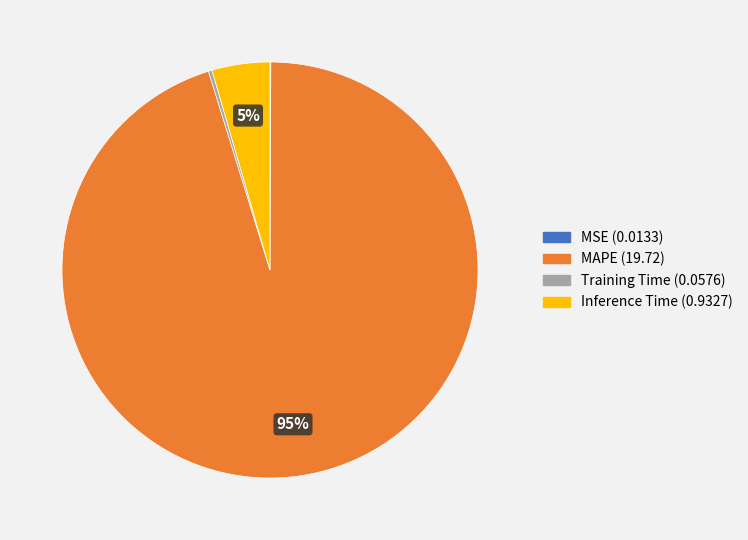

What percentage is the MAPE slice, to the nearest percent?

95%